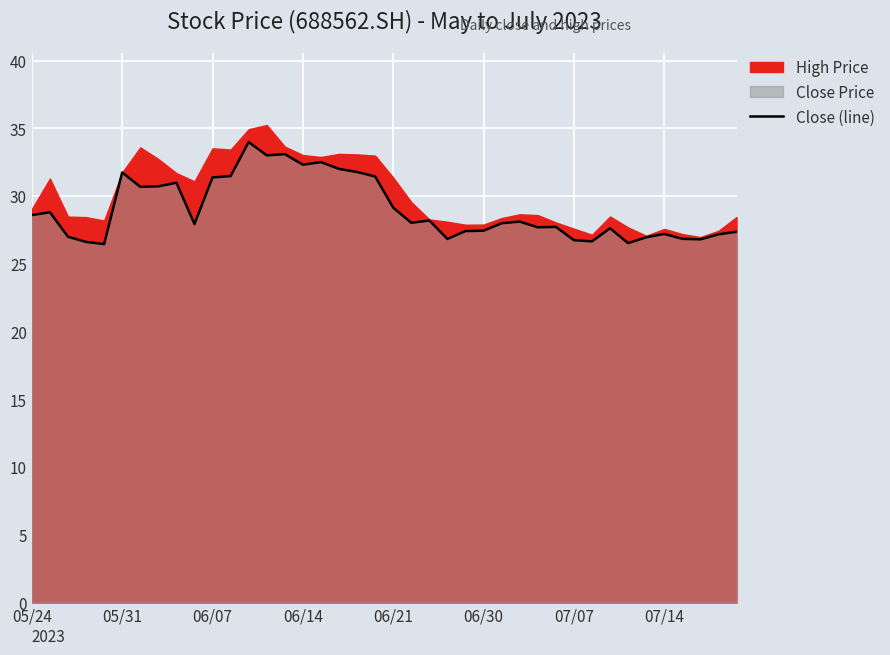

Is it true that the value at 18 is 31.8?

True